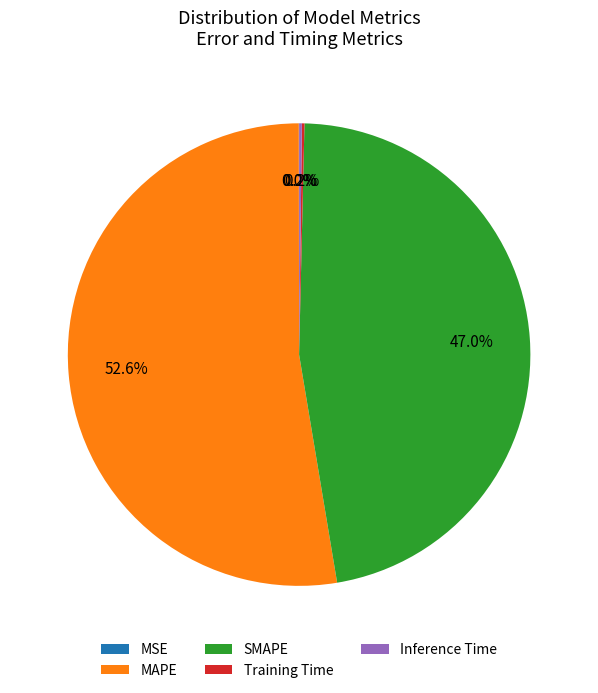

Which slice is the largest?

MAPE